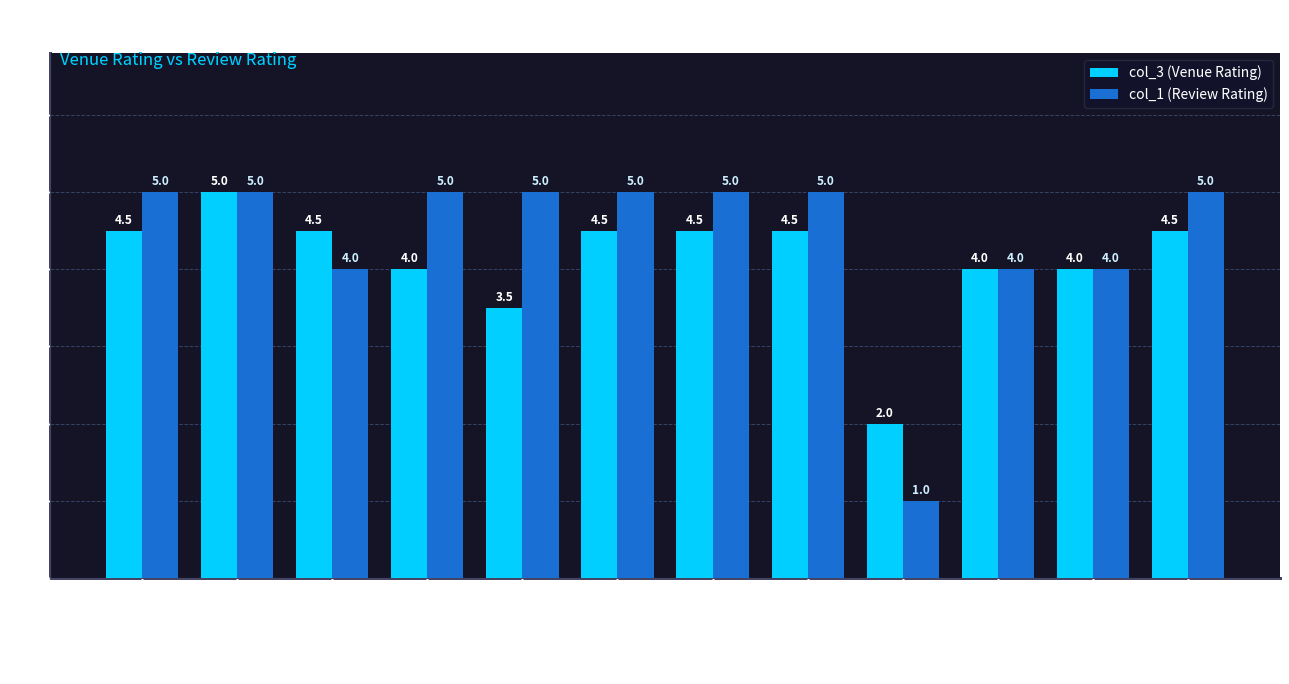

Reading left to right, transcribe all the data shown in this chart.

col_3 (Venue Rating): 4.5	5.0	4.5	4.0	3.5	4.5	4.5	4.5	2.0	4.0	4.0	4.5
col_1 (Review Rating): 5.0	5.0	4.0	5.0	5.0	5.0	5.0	5.0	1.0	4.0	4.0	5.0